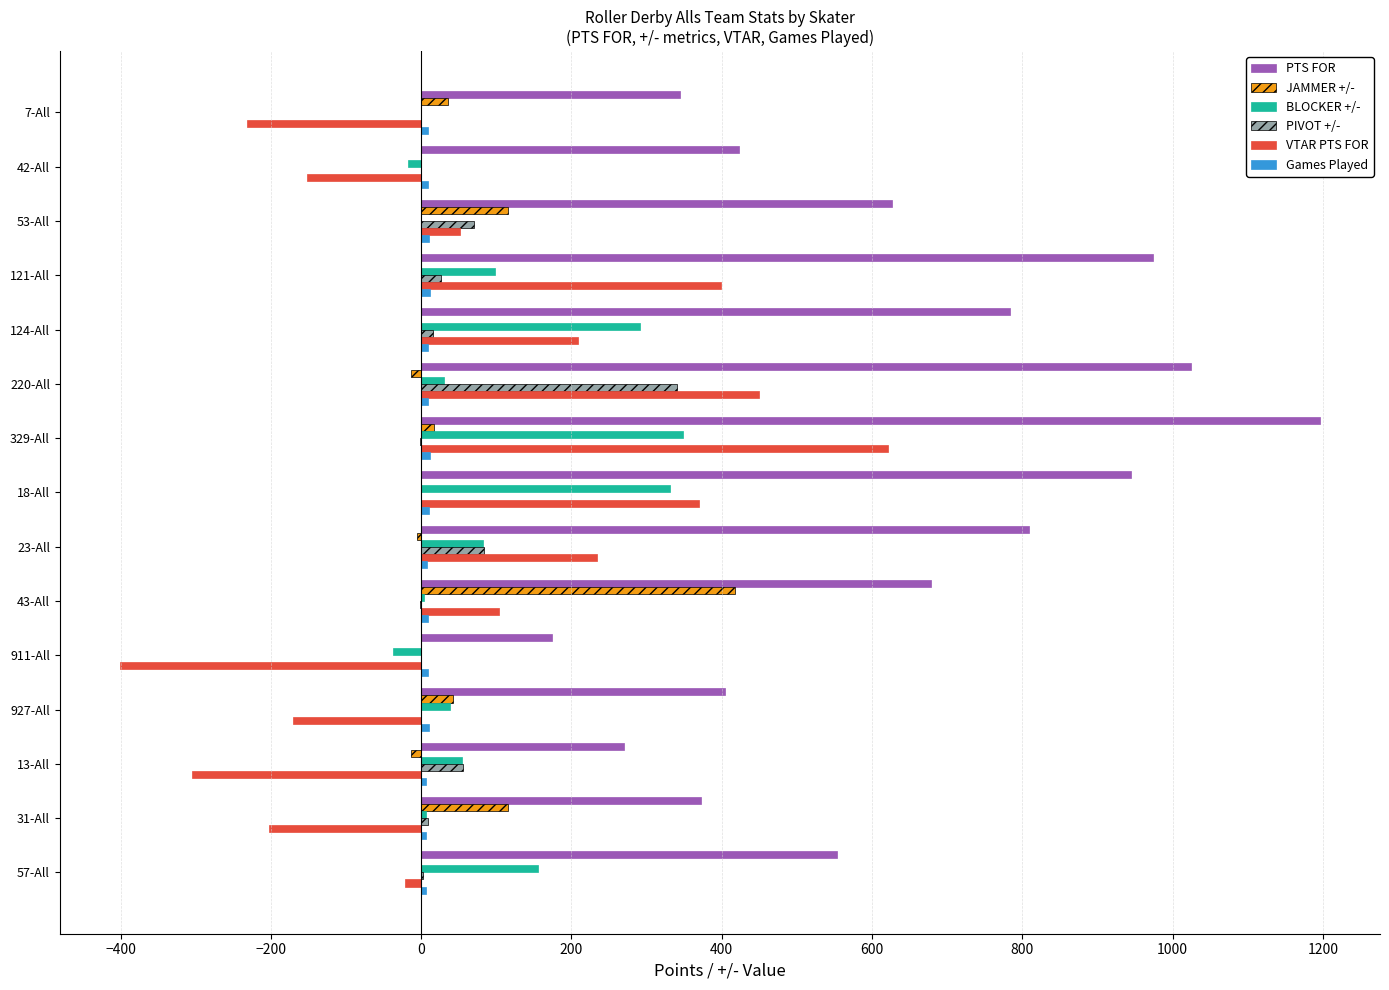

The value of BLOCKER +/- at 911-All is -38.0. True or false?

True